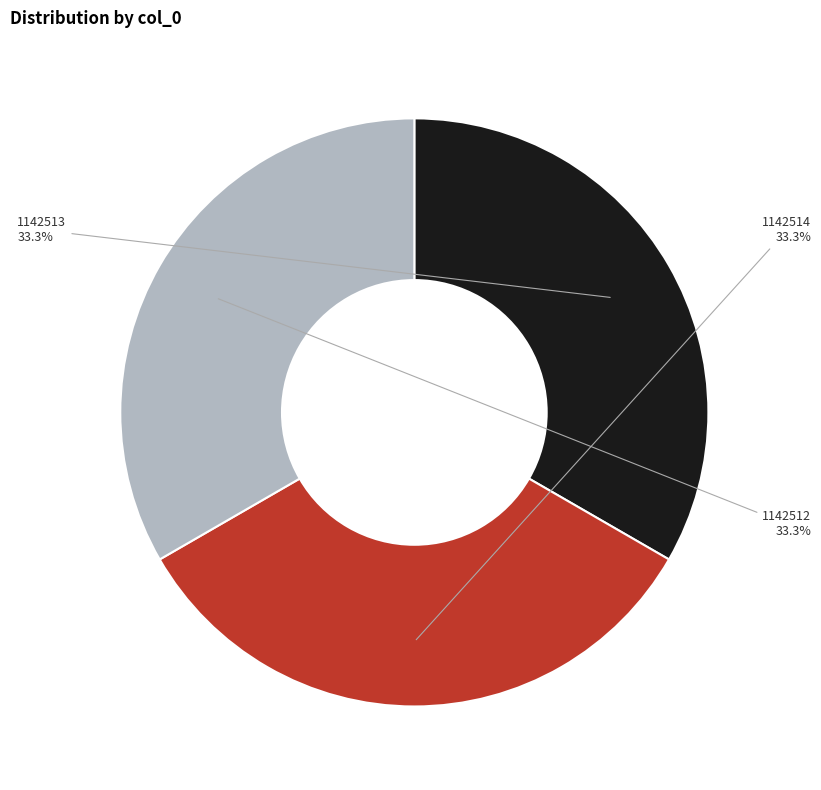

To the nearest percent, what percentage of the pie is 1142514?

33%